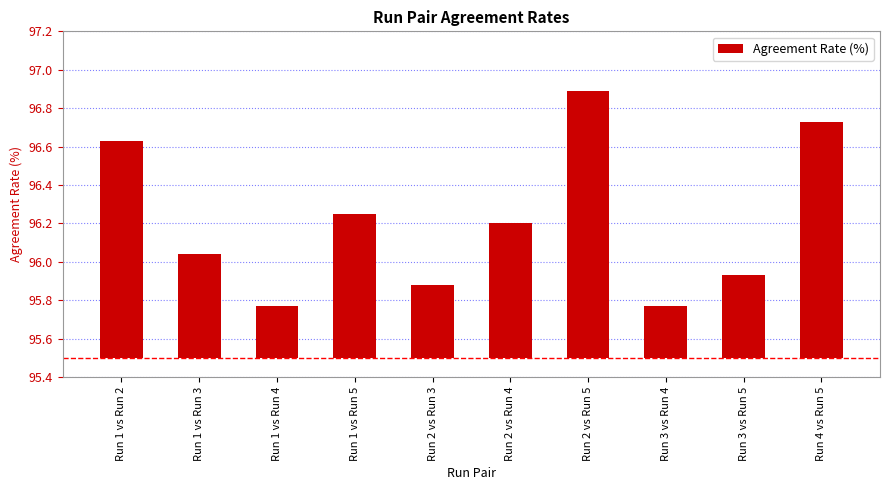

Are the bars horizontal?

No